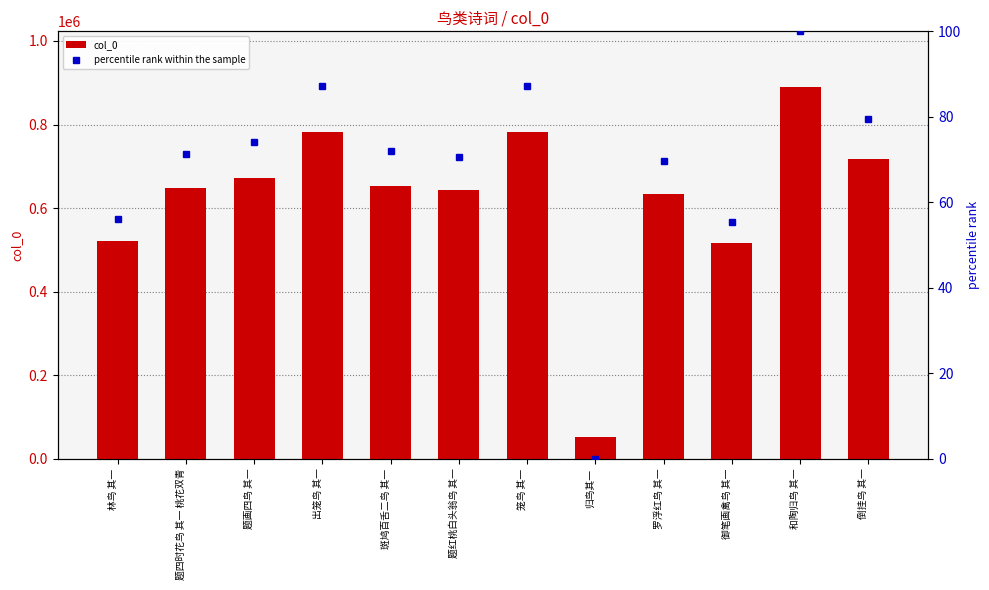

The col_0 series shows 643805.0 at 题红桃白头翁鸟 其一. True or false?

True